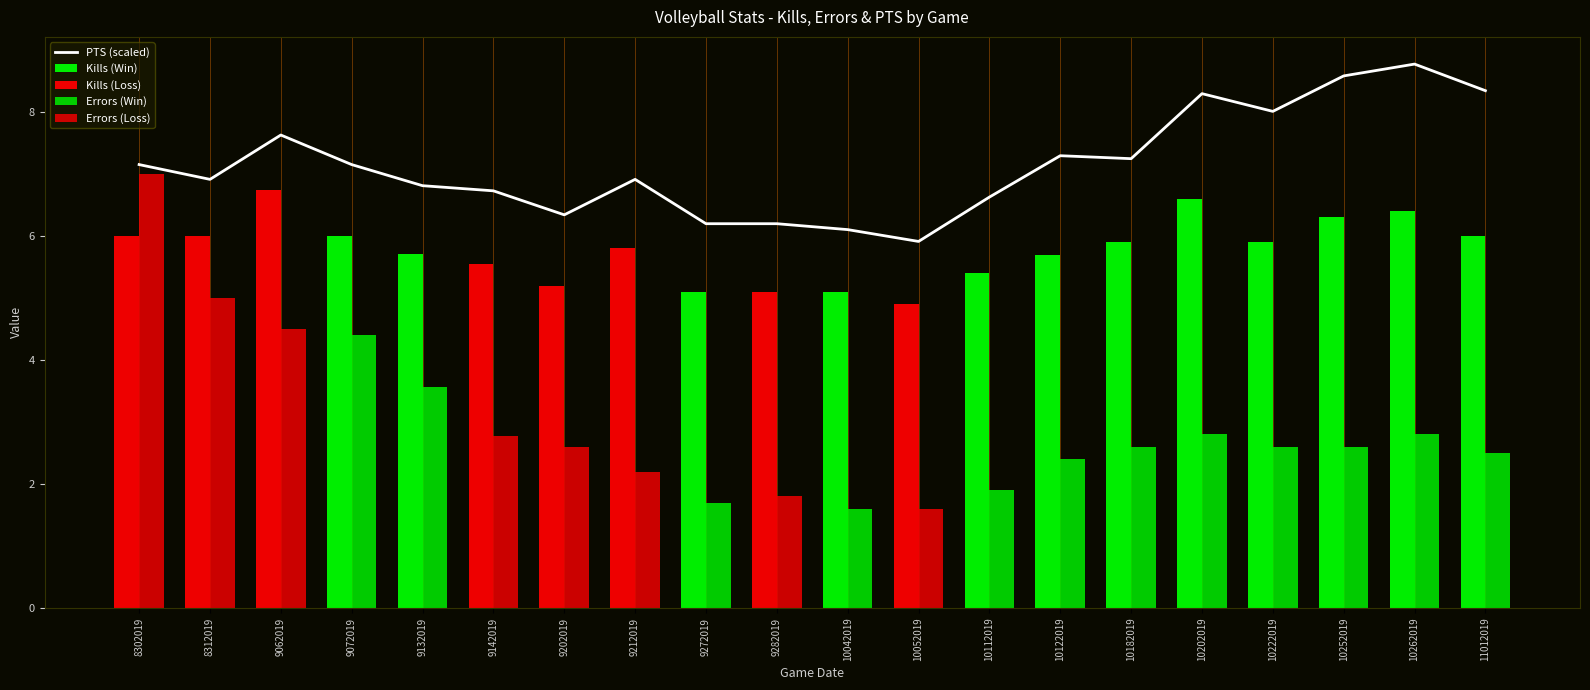

What is the maximum value for Errors (Loss)?

7.0